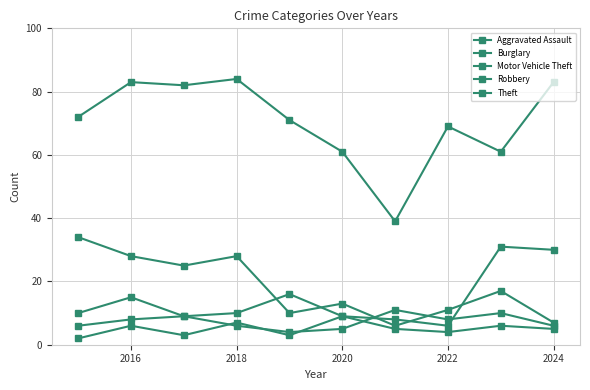

True or false: Robbery and Theft cross at least once.

False